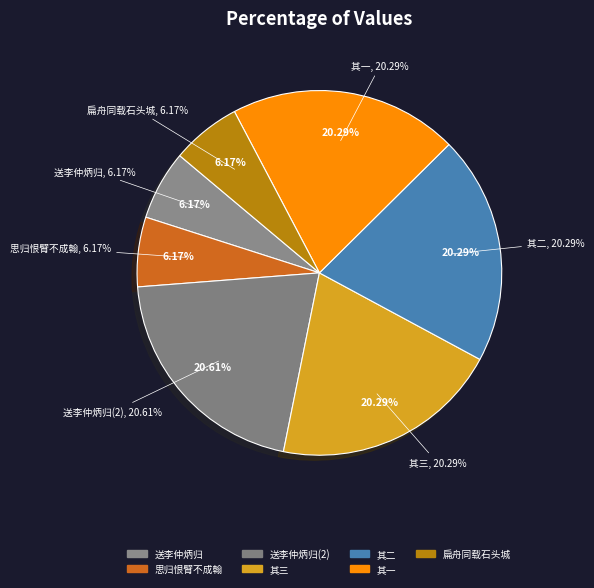

Combined, do 送李仲炳·扁舟同载石头城 and 送李仲炳归 其一 account for over 50%?

No